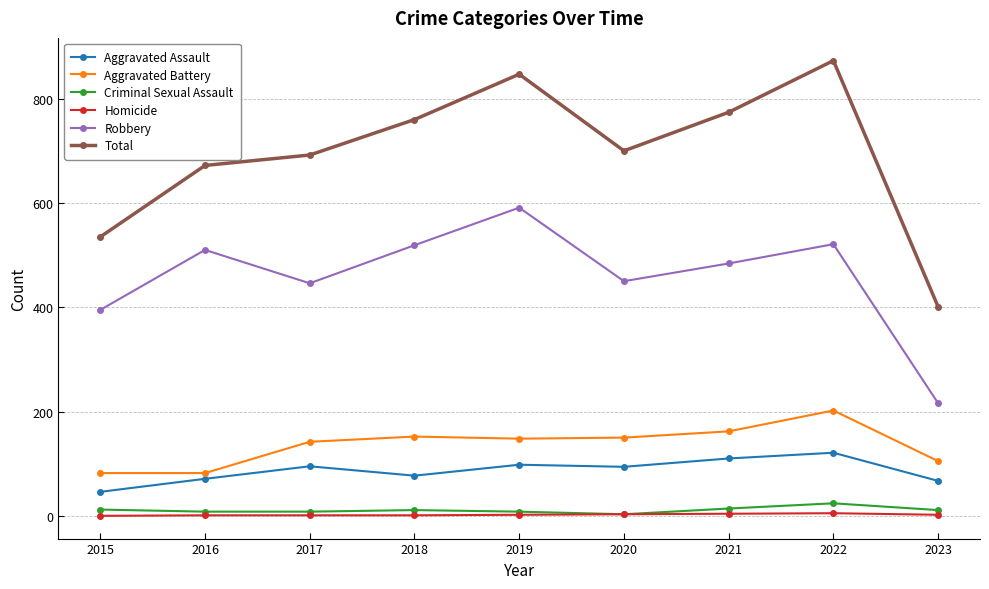

At which category does Robbery reach its first local peak?

2016